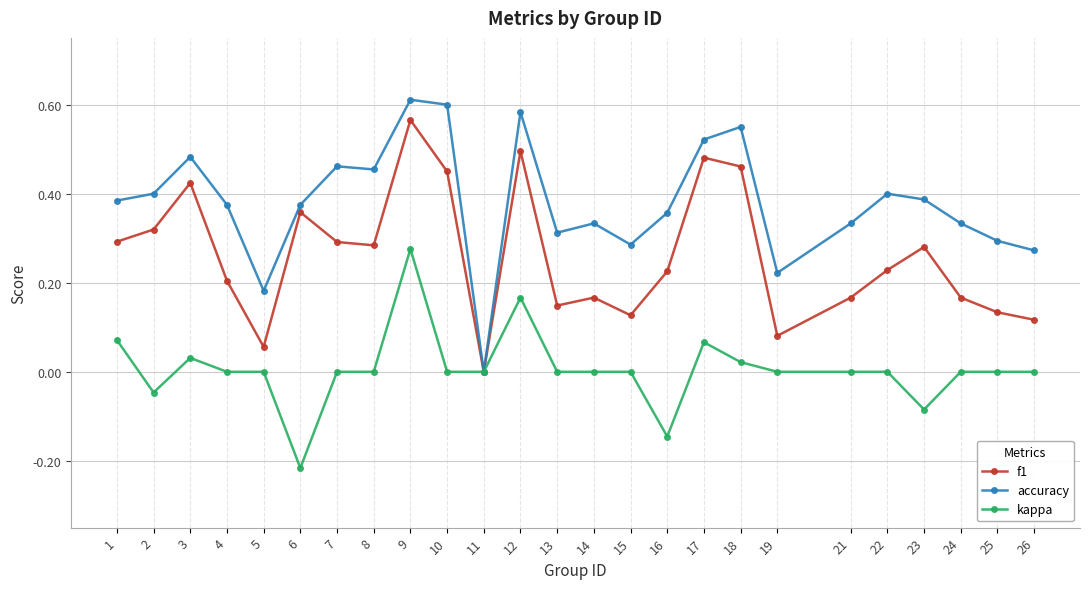

At which category is the sum across all series the highest?

9